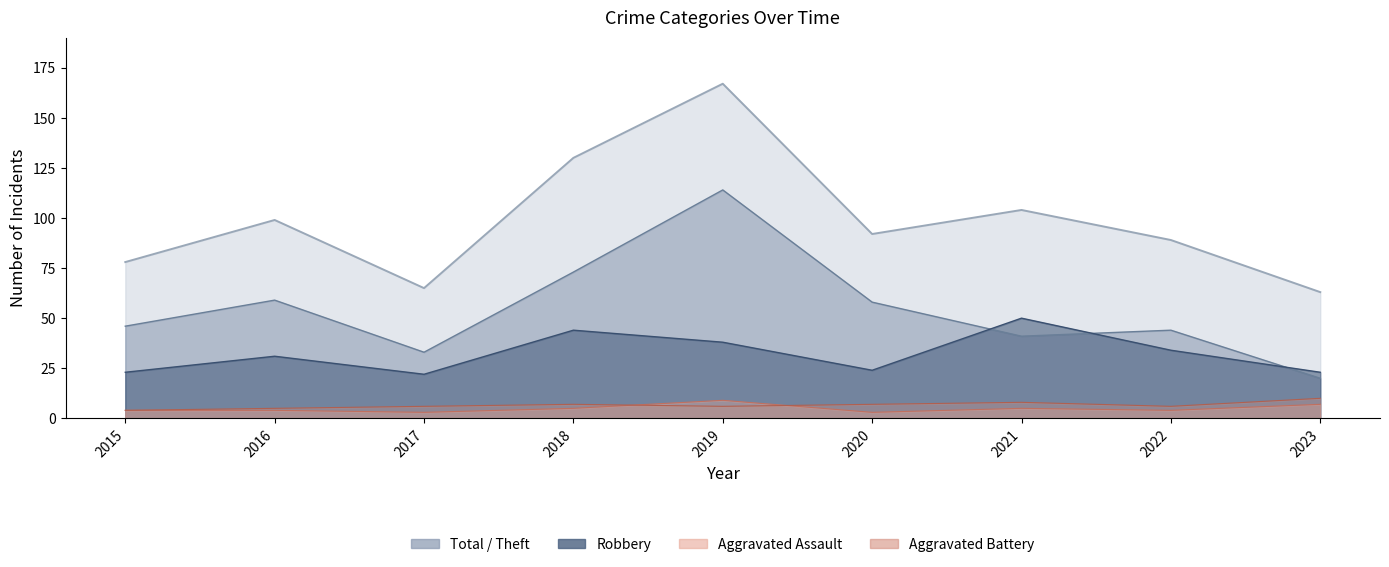

How many values in the Theft series are below 46?

4